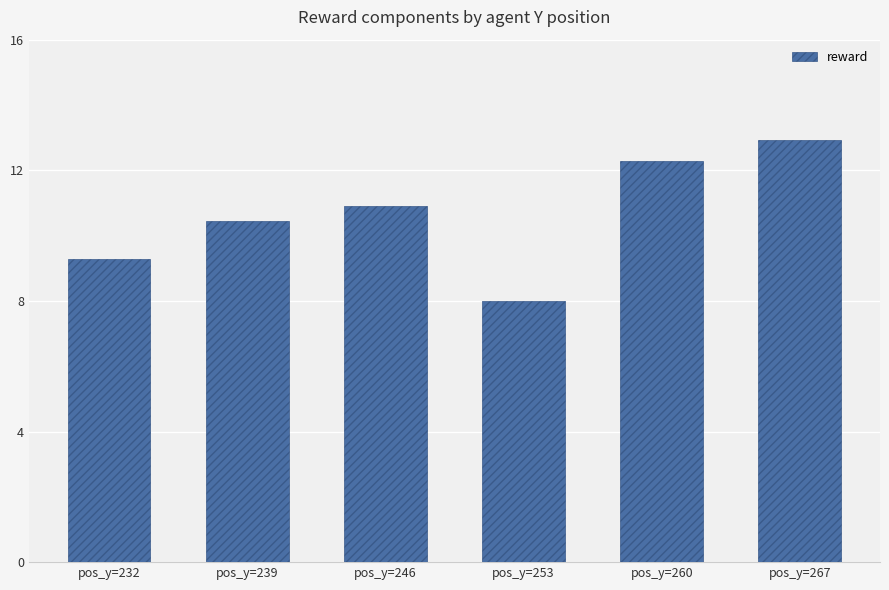

At which label is the value closest to 10?

pos_y=239